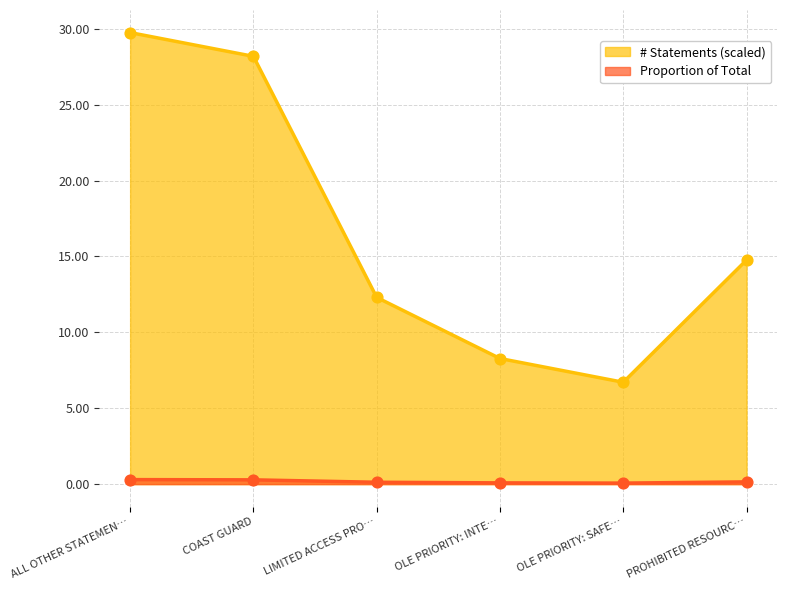

Which series contains the lowest Y value?

Proportion of Total